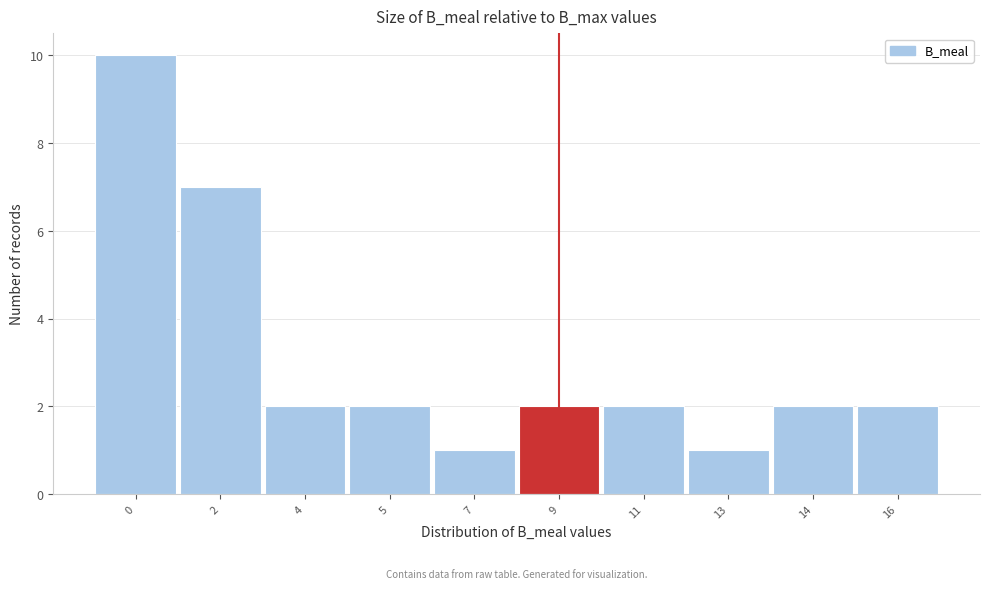

Reading right to left, what are all the values shown in this chart?

16=2	14=2	13=1	11=2	9=2	7=1	5=2	4=2	2=7	0=10